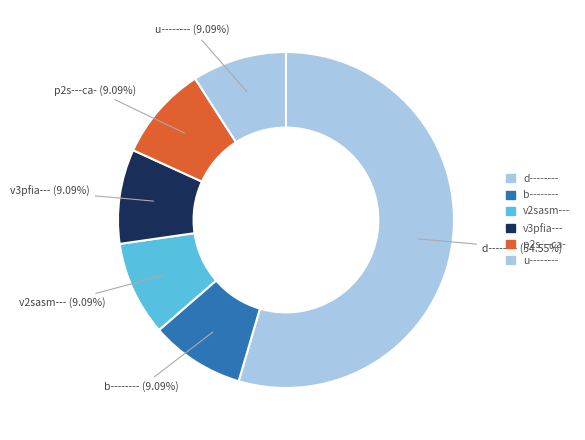

What is the smallest slice in the pie chart?

b--------